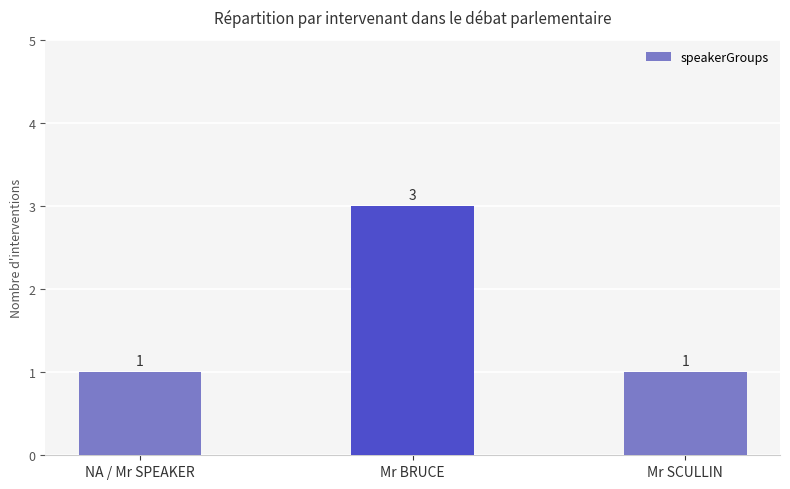

Count the number of categories in the chart.

3